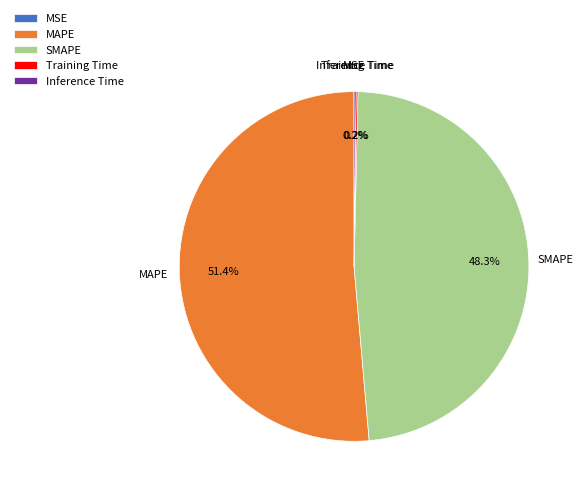

What percentage is the MAPE slice, to the nearest percent?

51%